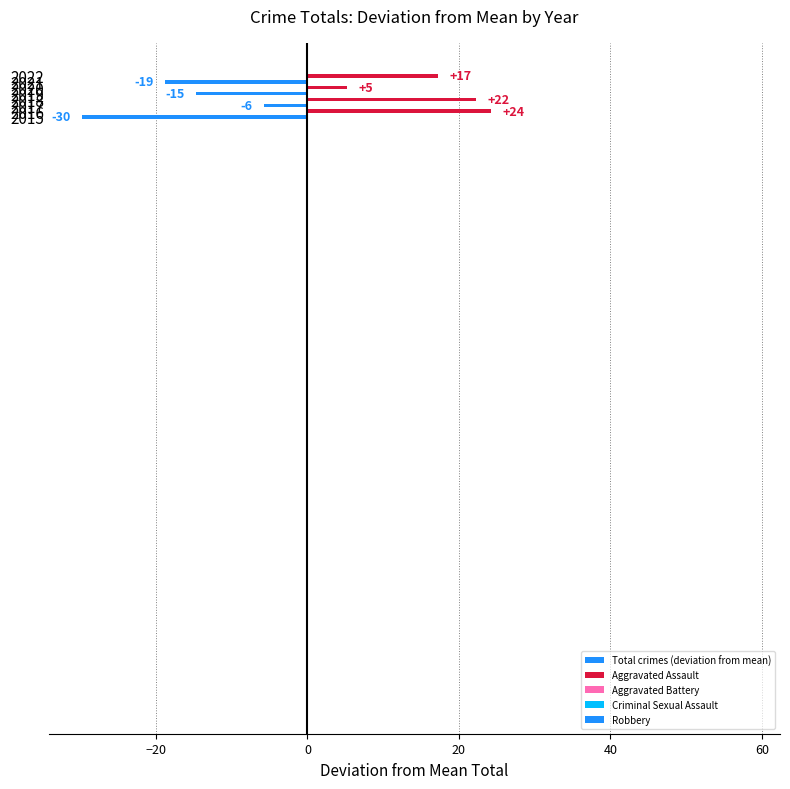

Does the chart contain any negative values?

Yes